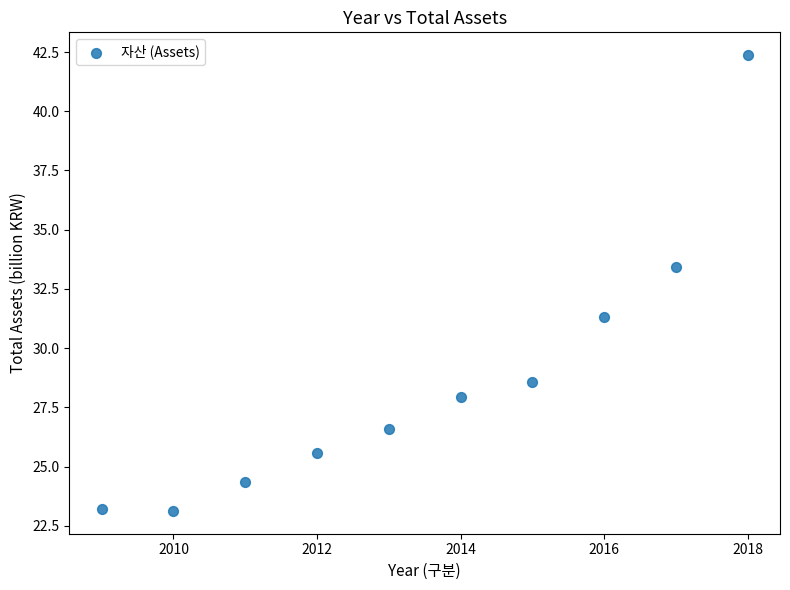

What Y value in the scatter plot is closest to 32?

31.3